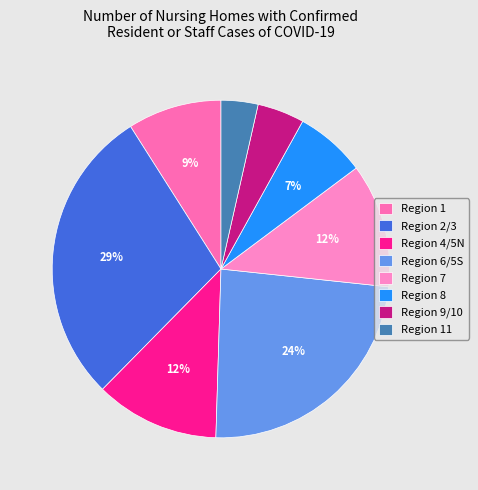

How many segments does this pie chart have?

8